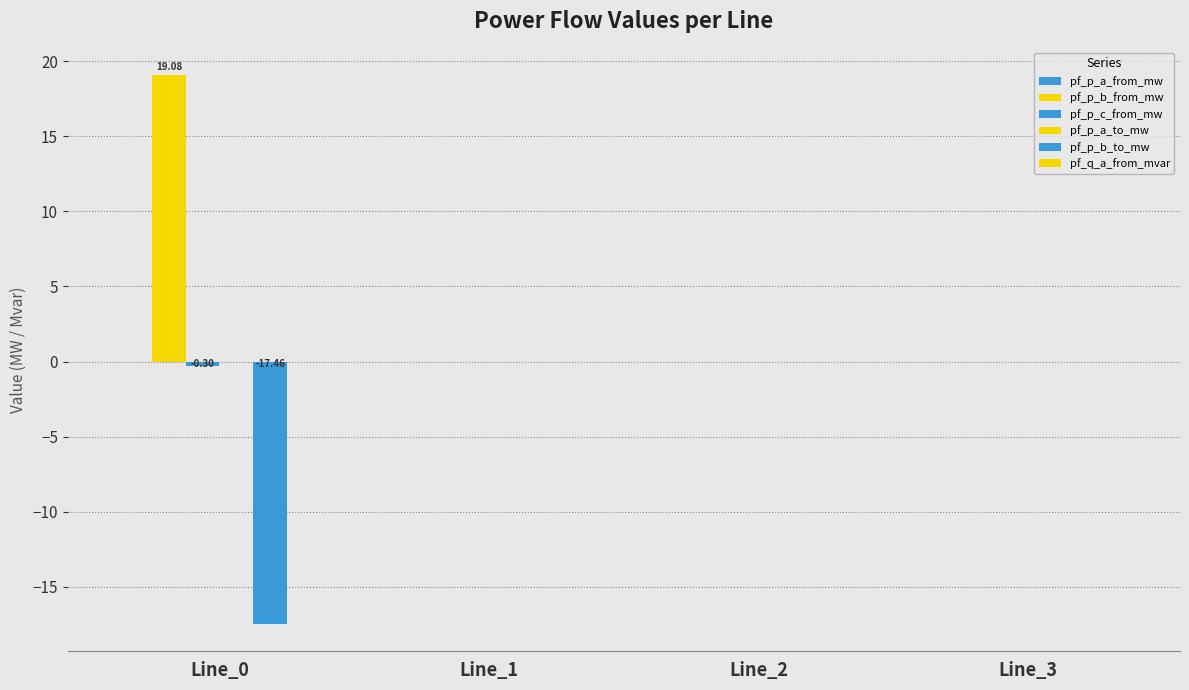

How many groups of bars are there?

4